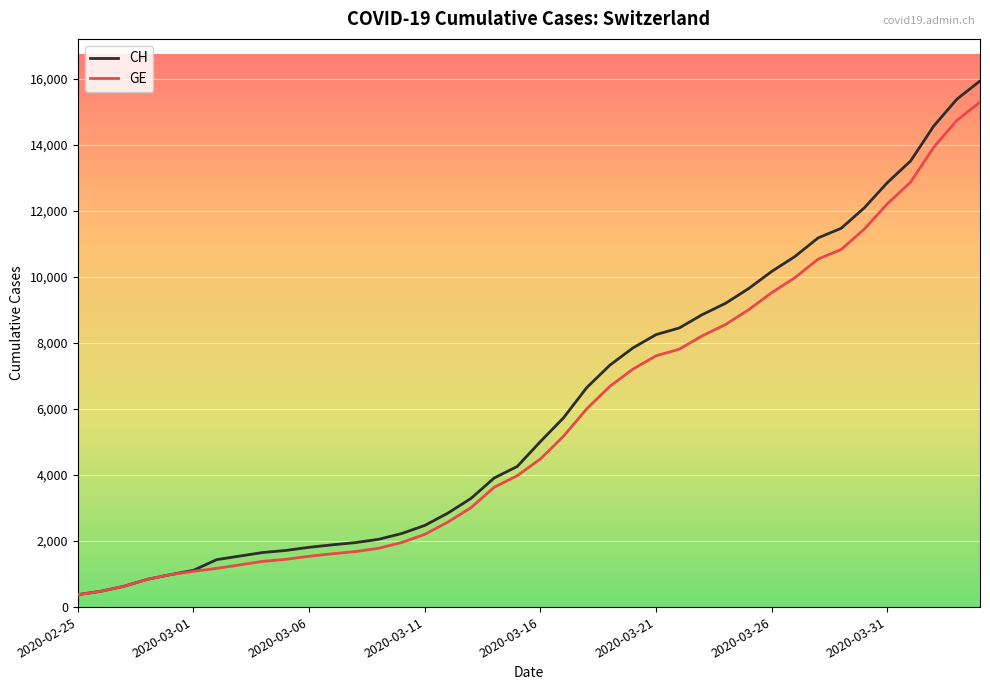

Which series has the largest range (max minus min)?

CH